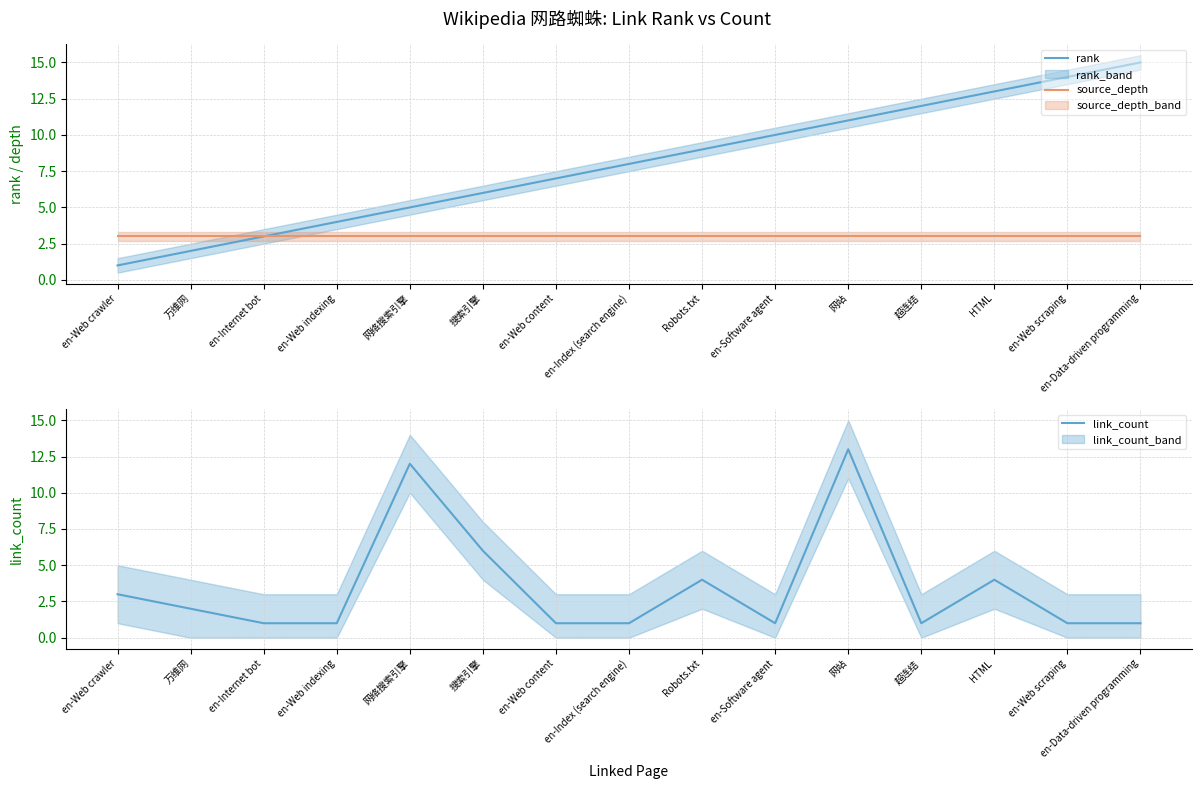

True or false: source_depth has more than 1 interior local peaks.

False